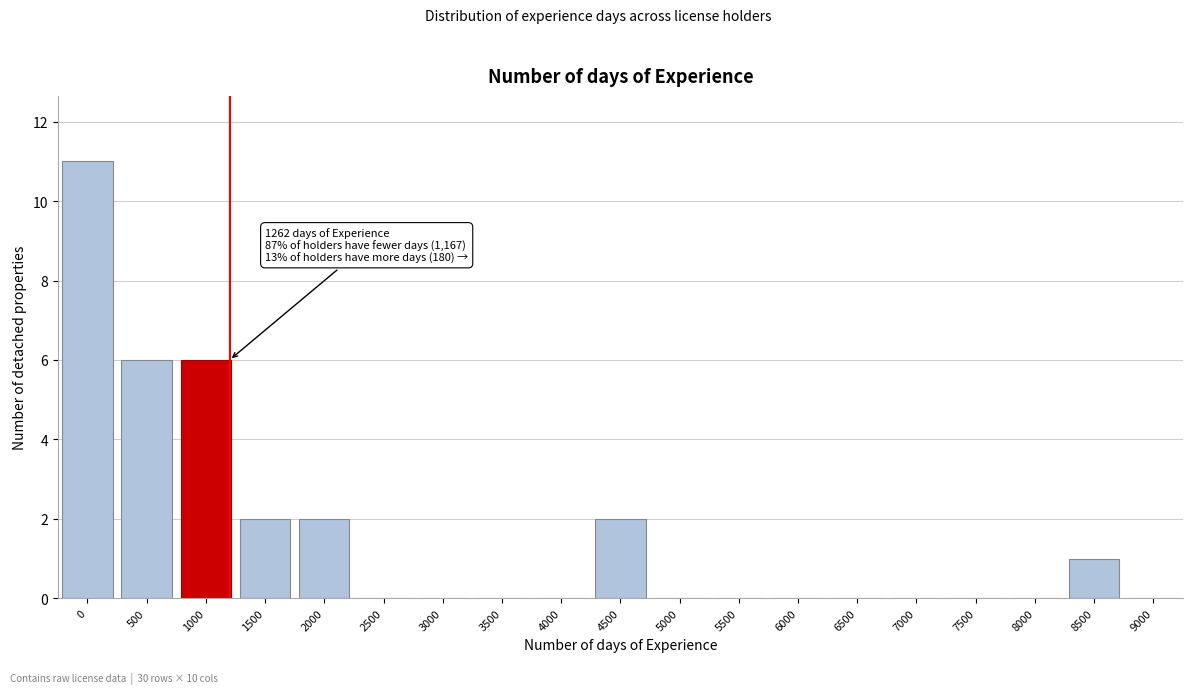

Reading left to right, what are all the values shown in this chart?

0=11	500=6	1000=6	1500=2	2000=2	2500=0	3000=0	3500=0	4000=0	4500=2	5000=0	5500=0	6000=0	6500=0	7000=0	7500=0	8000=0	8500=1	9000=0